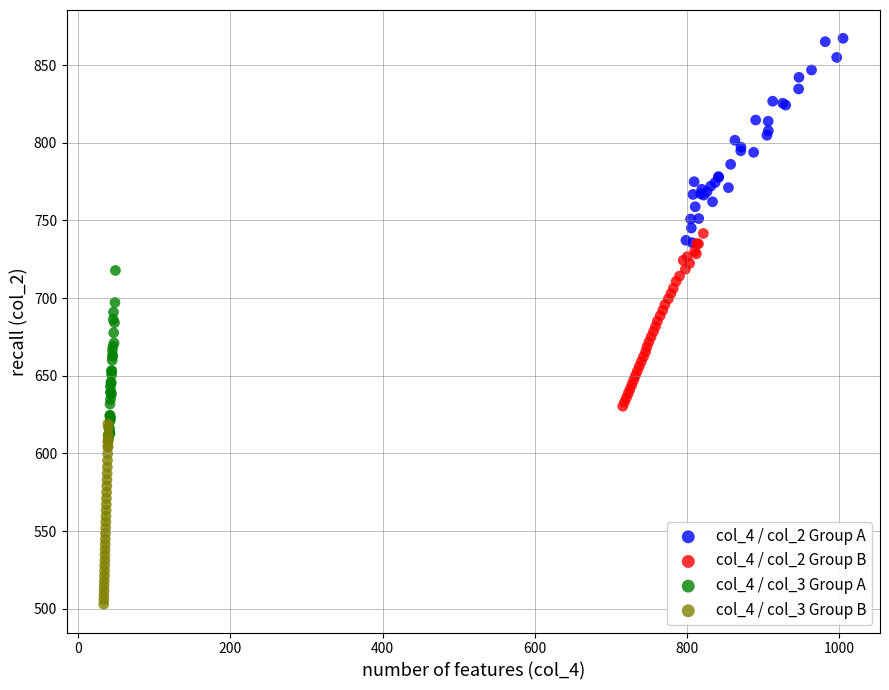

What are all the series names shown in the legend?

col_4 / col_2 Group A, col_4 / col_2 Group B, col_4 / col_3 Group A, col_4 / col_3 Group B